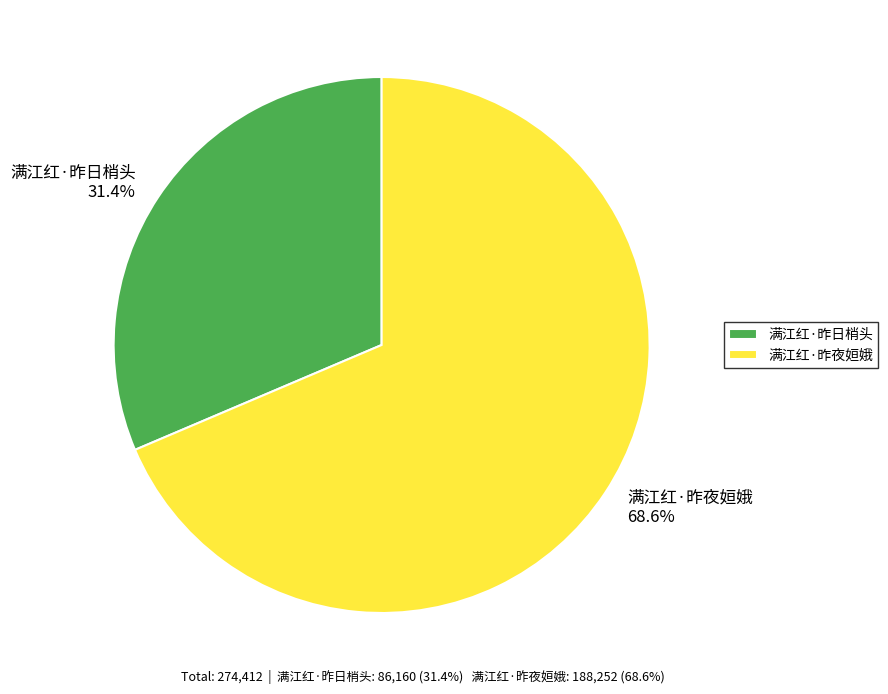

To the nearest percent, what percentage of the pie is 满江红·昨日梢头?

31%